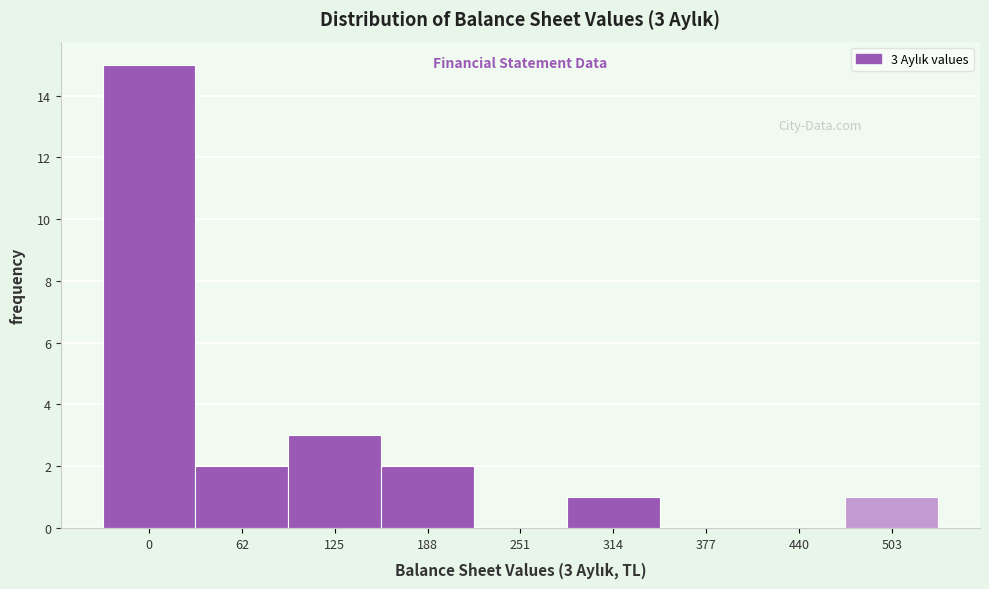

Reading left to right, list all the values displayed in this chart.

0=15	62=2	125=3	188=2	251=0	314=1	377=0	440=0	503=1